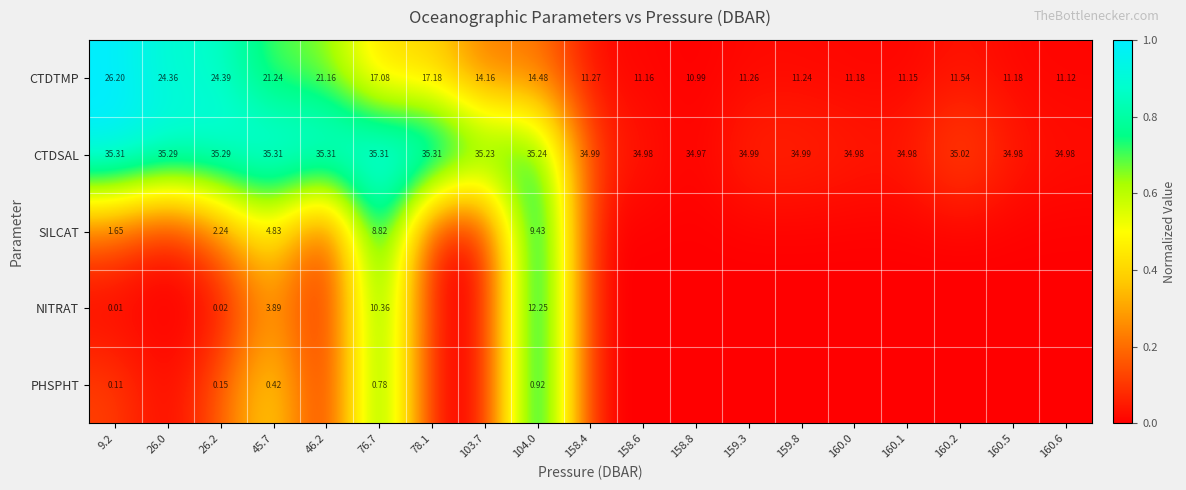

At 45.7, list the series in order from largest to smallest.

CTDSAL, CTDTMP, SILCAT, NITRAT, PHSPHT